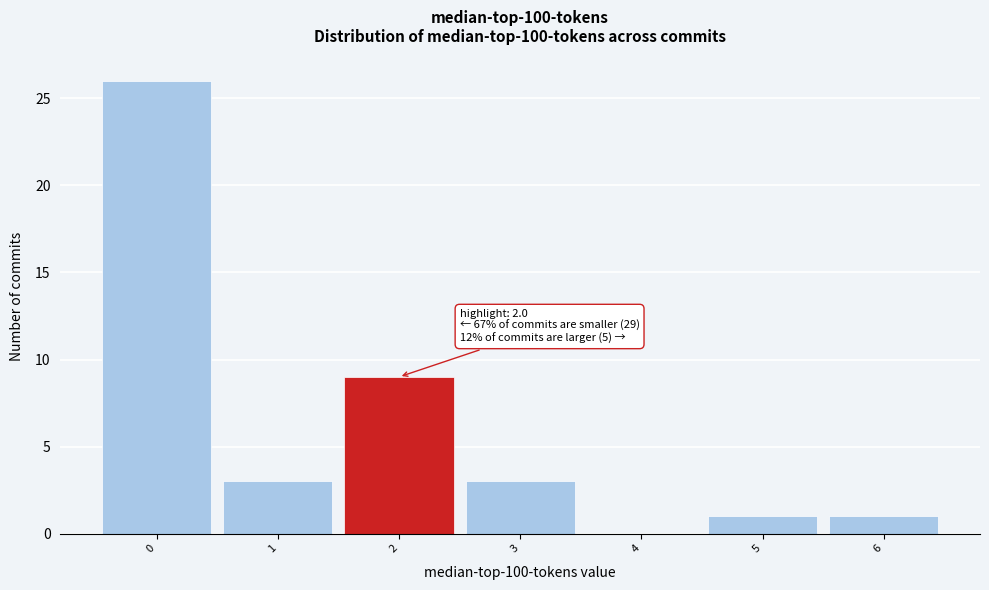

Which range on the x-axis has the tallest bar?

-0.5 to 0.5